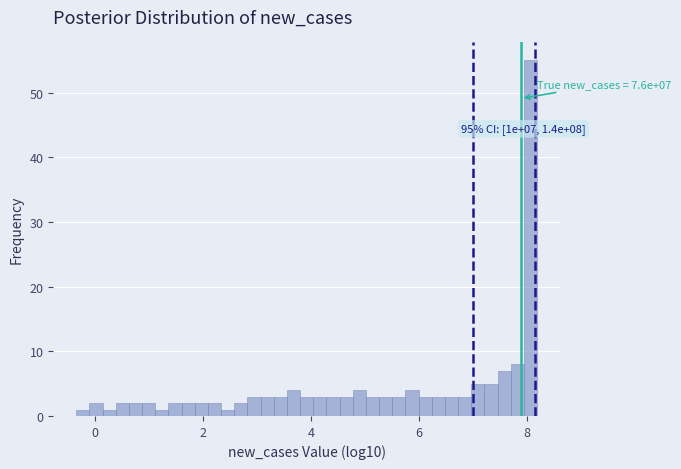

Around what value on the x-axis is the tallest bar? Give the approximate position of its centre, as read against the axis.

8.0